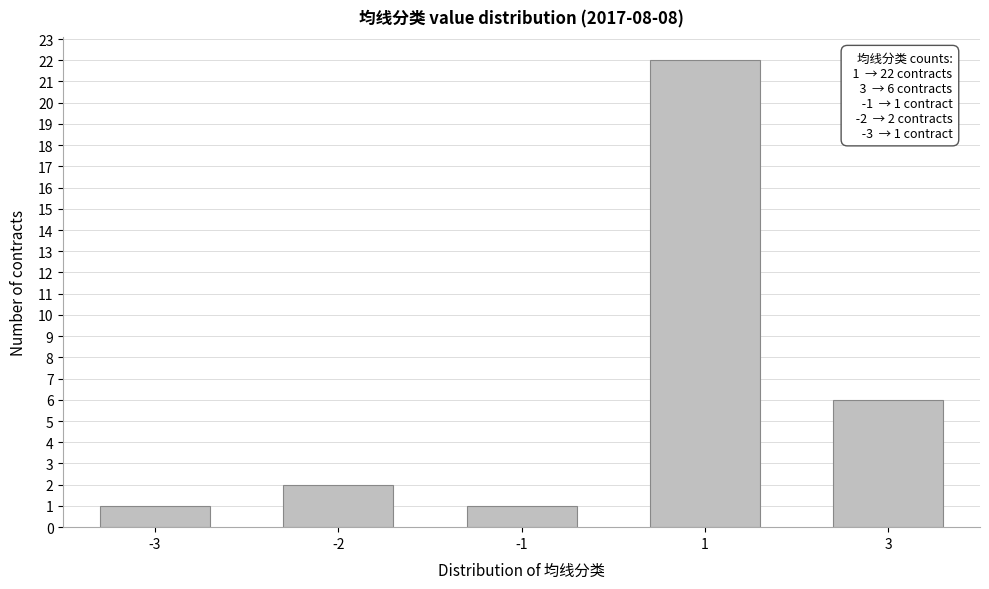

Reading left to right, list all the values displayed in this chart.

-3=1	-2=2	-1=1	1=22	3=6